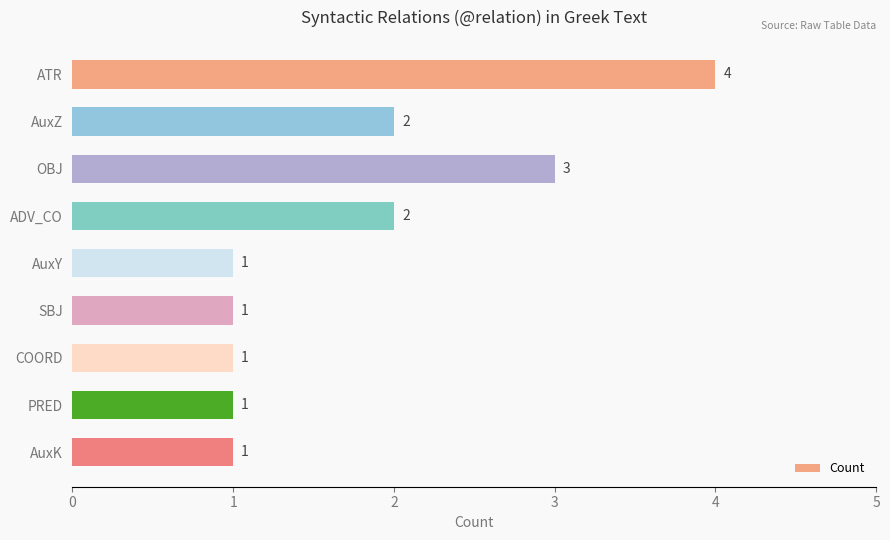

Reading top to bottom, list all the values displayed in this chart.

ATR=4	AuxZ=2	OBJ=3	ADV_CO=2	AuxY=1	SBJ=1	COORD=1	PRED=1	AuxK=1